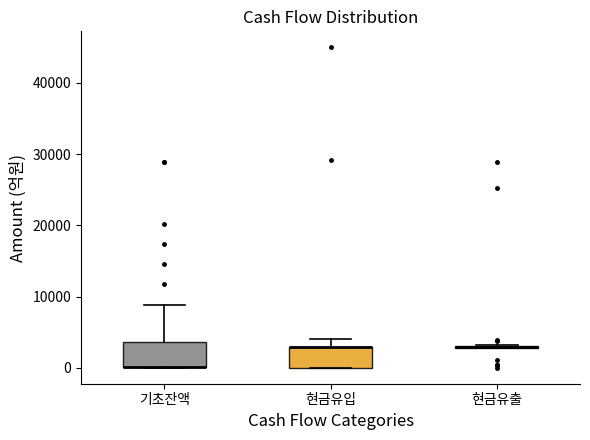

Where is the upper edge of the box for 현금유입 on the y-axis? The values are not printed on the chart, so give them approximately, as read against the axis.

3000